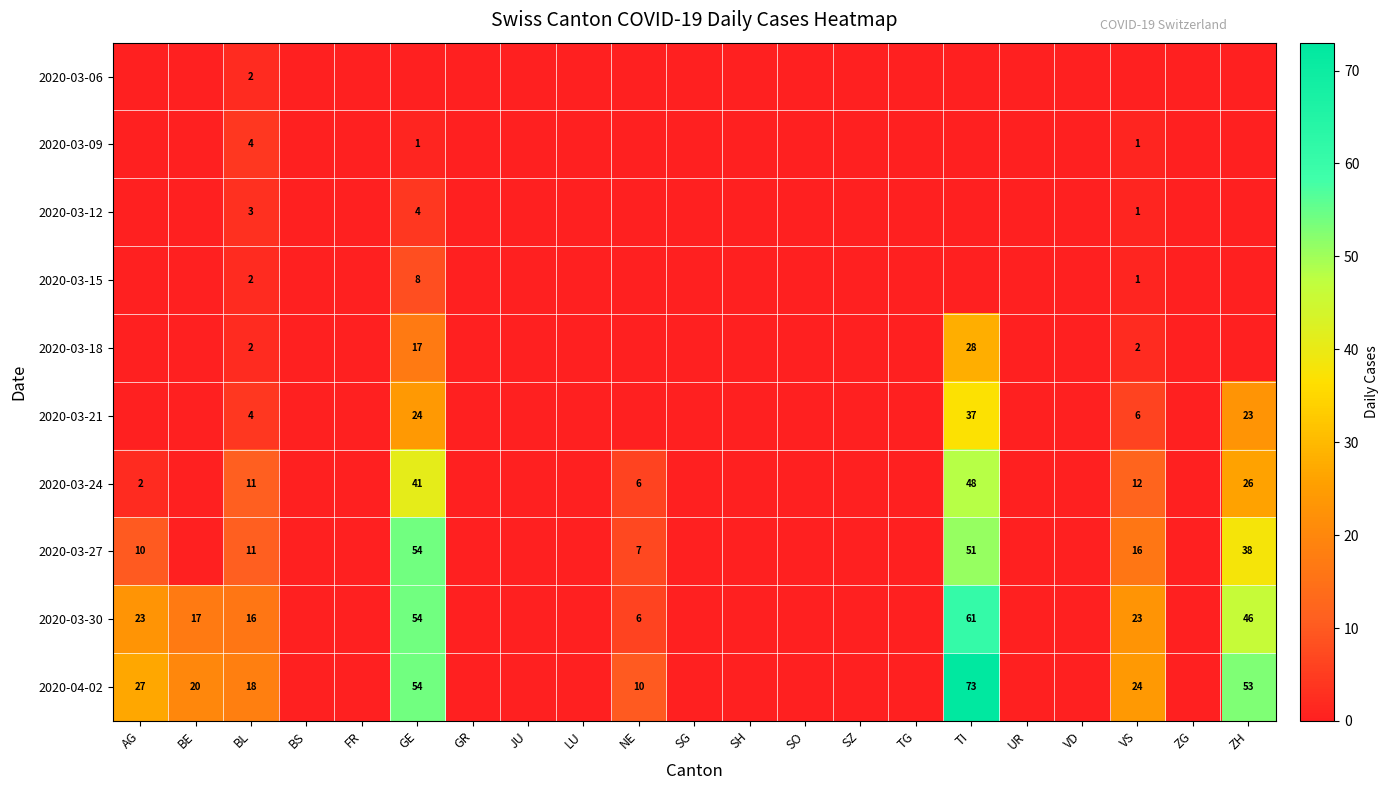

True or false: 2020-03-30 has a value of 84 at TI.

False